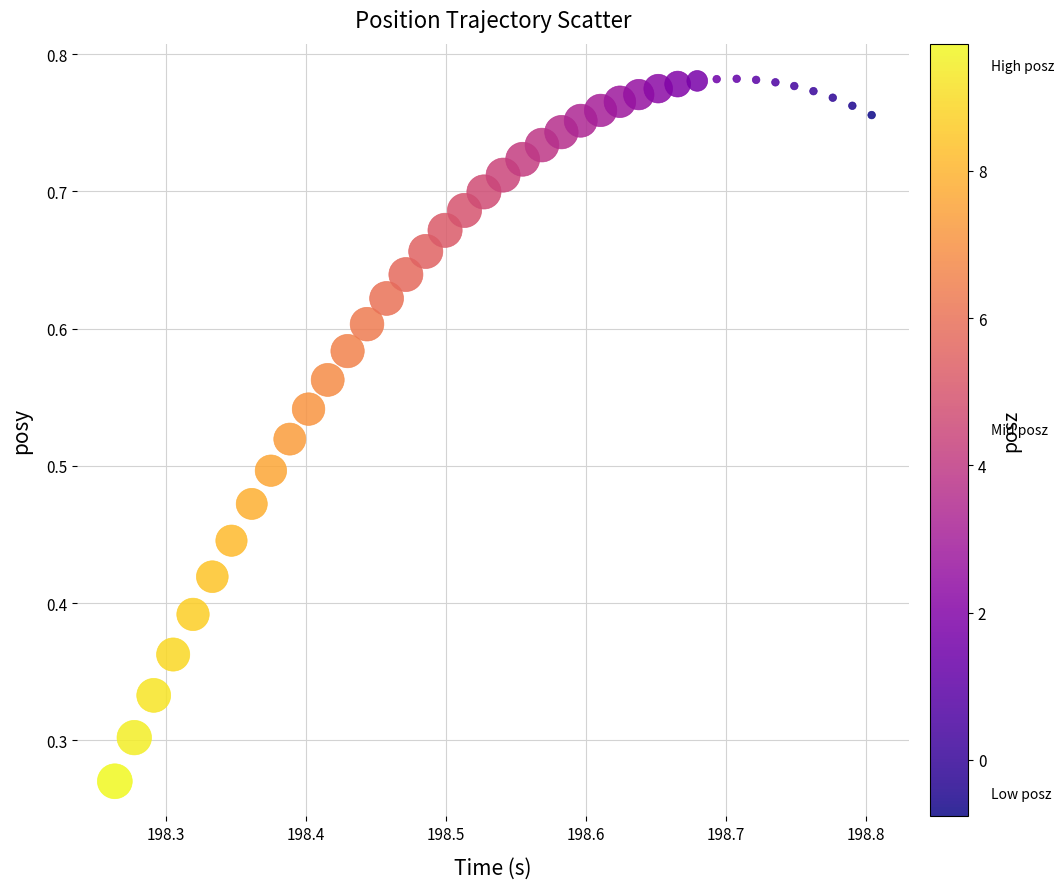

How many points are shown in the scatter plot?

40